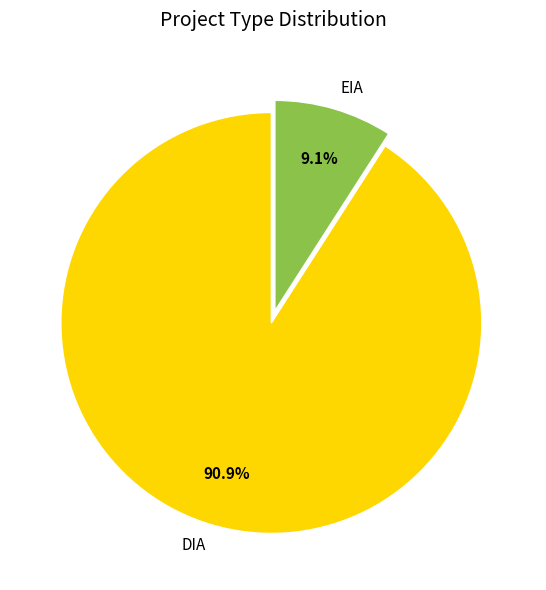

Which category accounts for the majority?

DIA